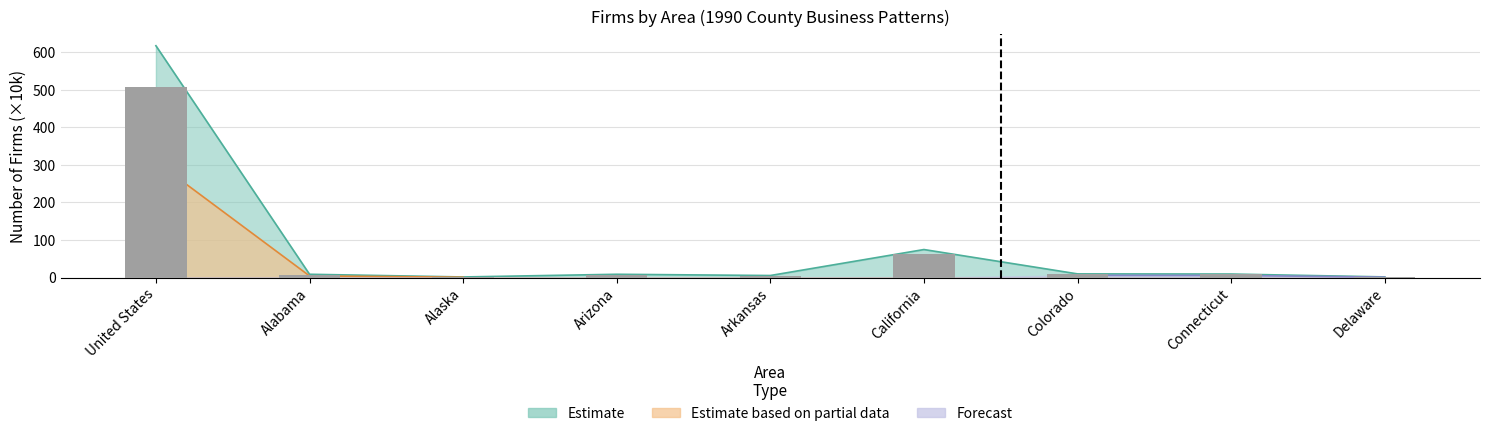

Reading left to right, what are all the values shown in this chart?

507.4	7.1	1.3	7.2	4.6	62.9	8.3	8.1	1.6